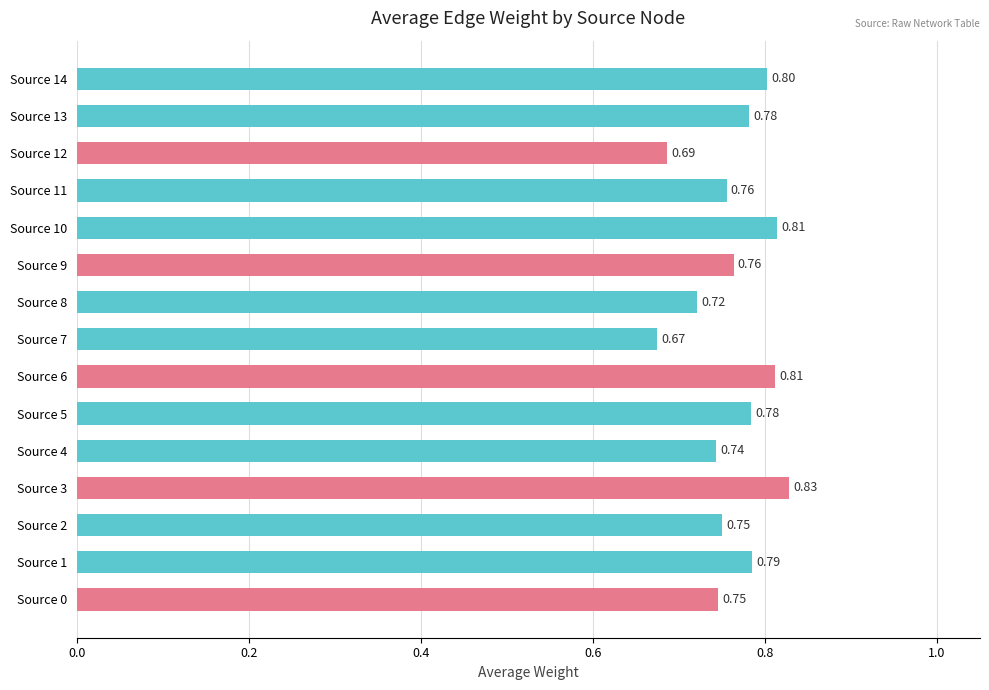

What is the average value?

0.8